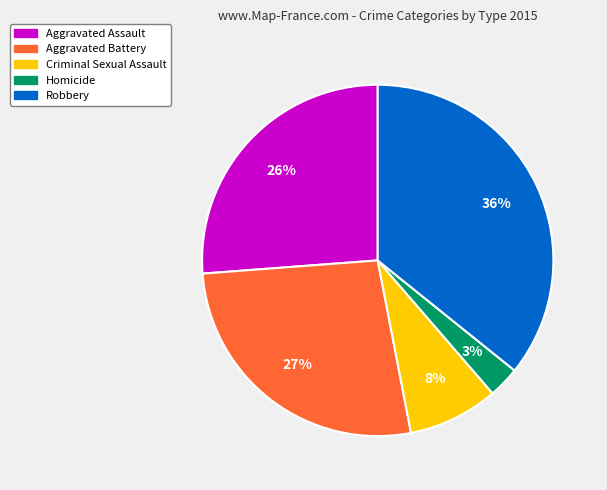

Is it true that Homicide is 3% of the pie?

True